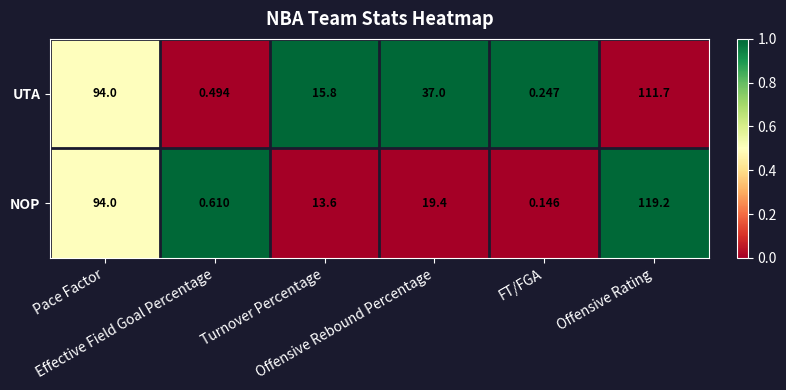

List the series in order of their peak value, lowest first.

UTA, NOP